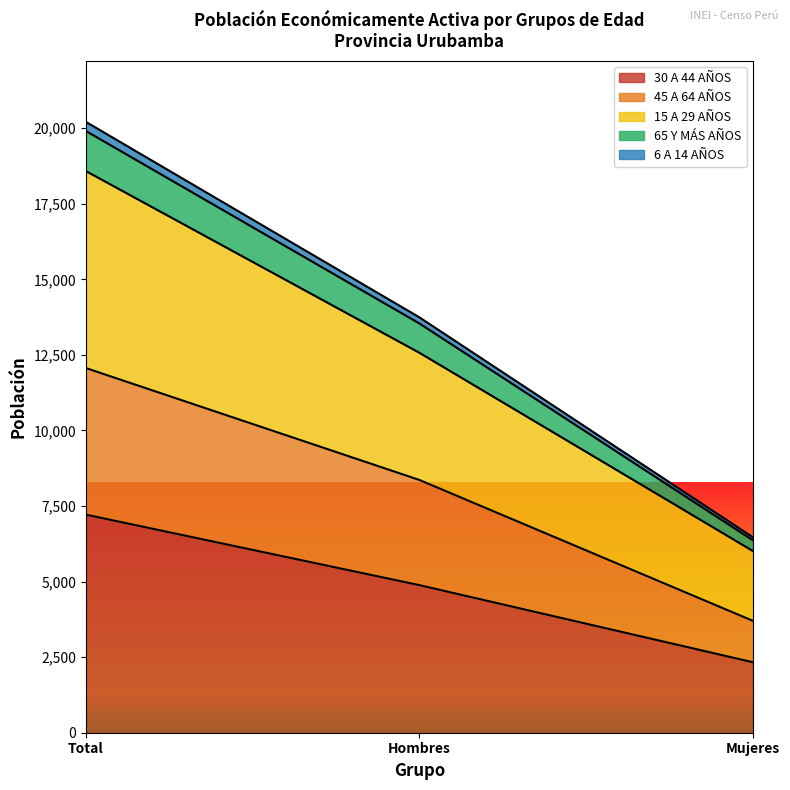

At how many categories does at least one series exceed 18609?

1